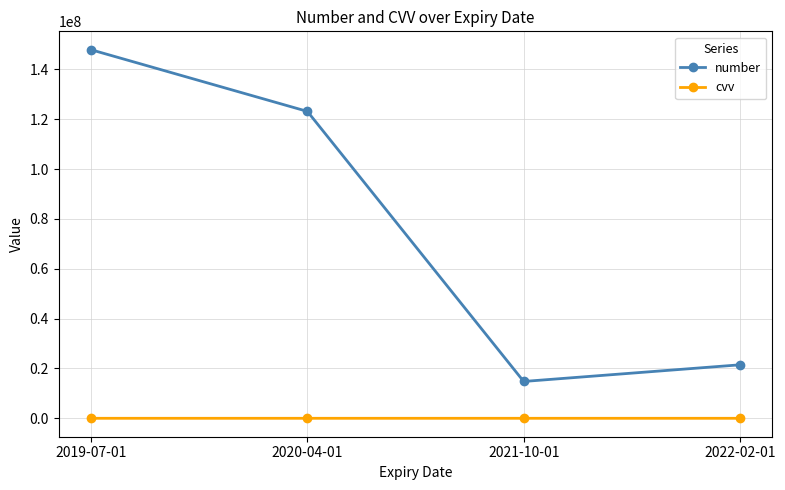

Which series has the largest range (max minus min)?

number